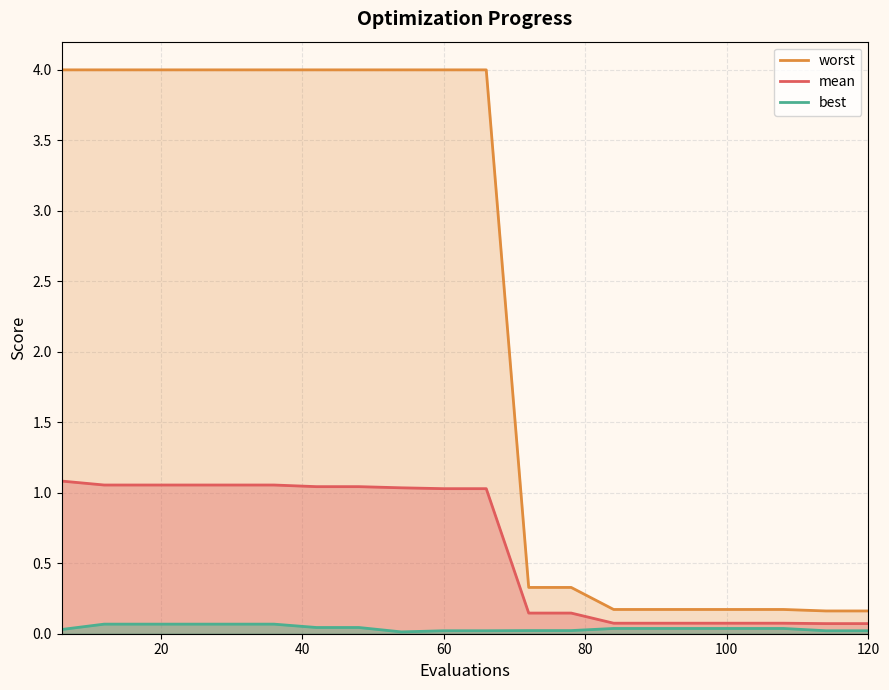

How many lines are shown in the chart?

3